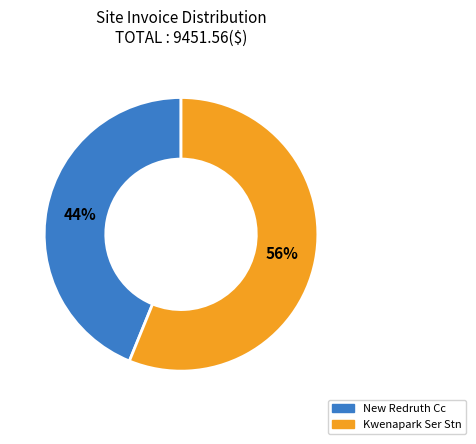

Is the sum of New Redruth Cc and Kwenapark Ser Stn greater than half?

Yes